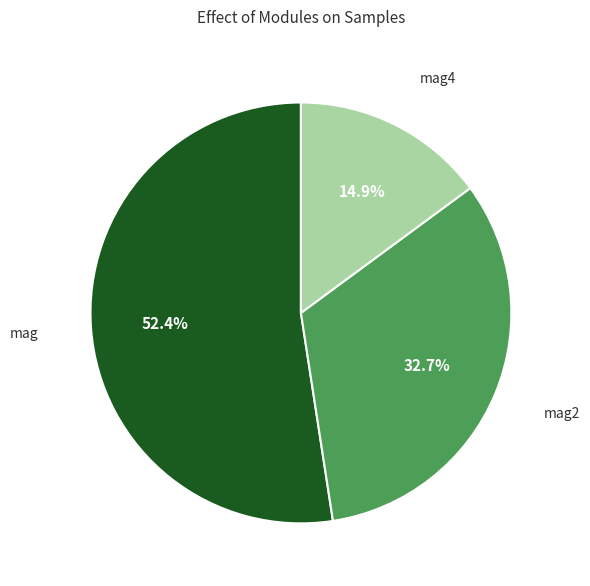

True or false: mag2 accounts for 46% of the total.

False